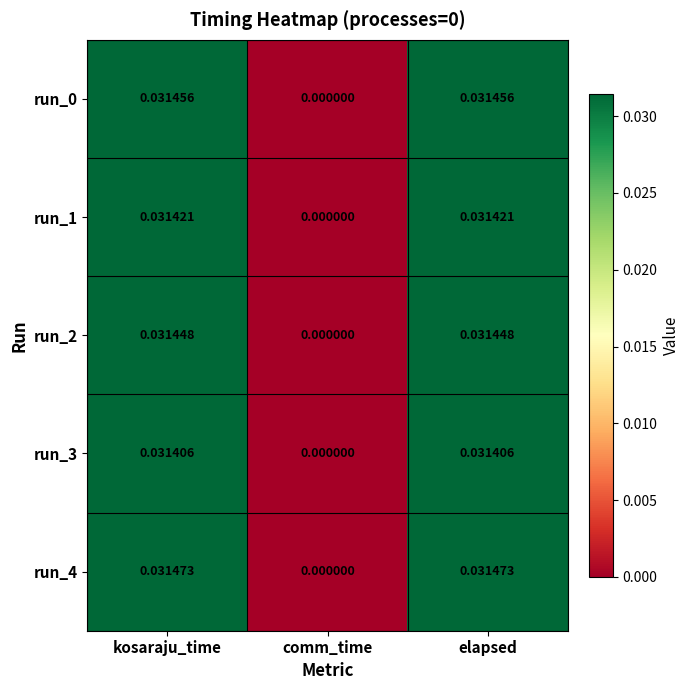

How many values in run_0 are above zero?

2